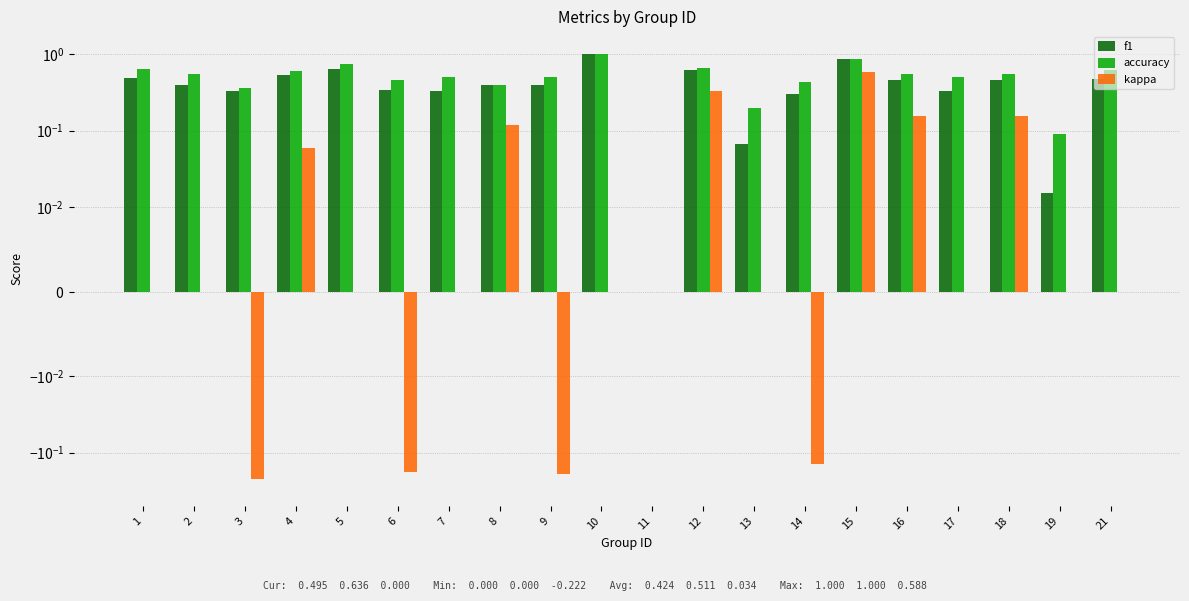

How many values in the kappa series exceed 0?

6